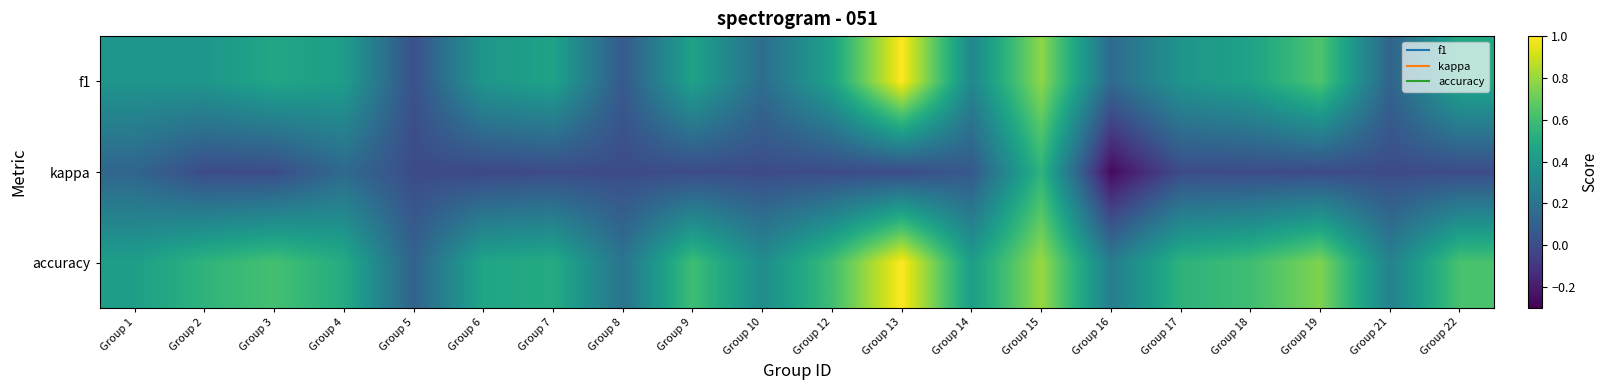

Reading right to left, extract all data points from this chart.

f1: Group 22=0.5	Group 21=0.1	Group 19=0.6	Group 18=0.5	Group 17=0.4	Group 16=0.2	Group 15=0.8	Group 14=0.3	Group 13=1.0	Group 12=0.5	Group 10=0.2	Group 9=0.5	Group 8=0.1	Group 7=0.5	Group 6=0.4	Group 5=0.0	Group 4=0.4	Group 3=0.5	Group 2=0.4	Group 1=0.4
kappa: Group 22=0.0	Group 21=0.0	Group 19=0.0	Group 18=0.0	Group 17=0.0	Group 16=-0.3	Group 15=0.5	Group 14=0.1	Group 13=0.0	Group 12=0.0	Group 10=0.0	Group 9=0.0	Group 8=0.0	Group 7=0.0	Group 6=-0.0	Group 5=0.0	Group 4=0.1	Group 3=0.0	Group 2=0.0	Group 1=0.1
accuracy: Group 22=0.6	Group 21=0.3	Group 19=0.8	Group 18=0.6	Group 17=0.5	Group 16=0.2	Group 15=0.8	Group 14=0.4	Group 13=1.0	Group 12=0.6	Group 10=0.3	Group 9=0.6	Group 8=0.2	Group 7=0.5	Group 6=0.5	Group 5=0.1	Group 4=0.5	Group 3=0.6	Group 2=0.5	Group 1=0.4